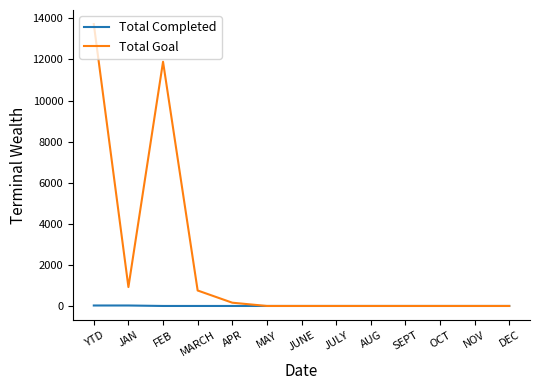

What is the difference between the highest and lowest values at MARCH?

753